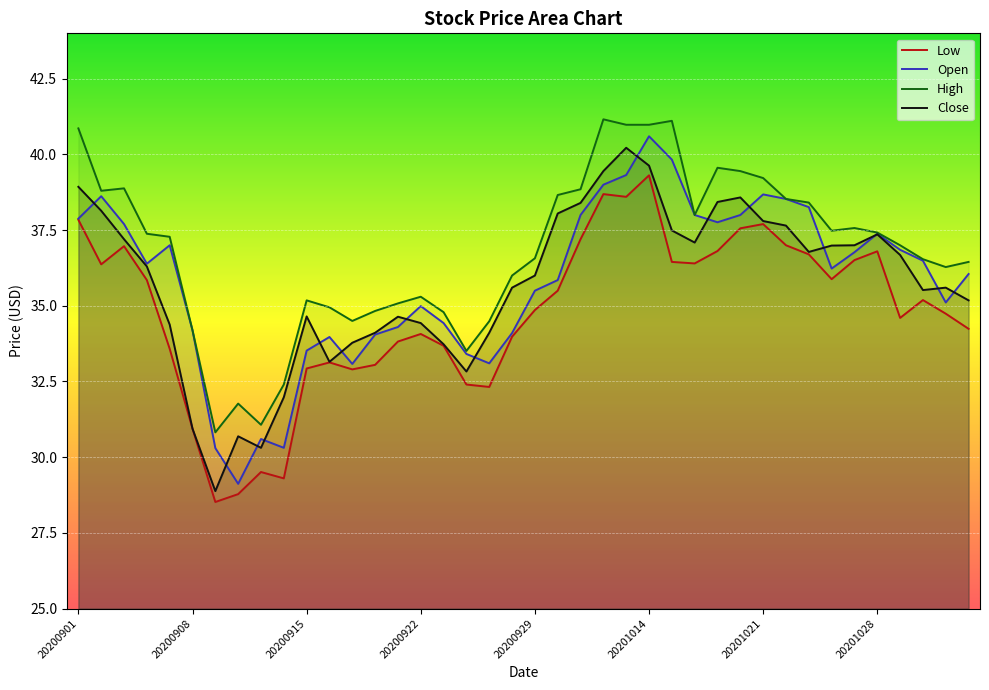

How many lines are shown in the chart?

4